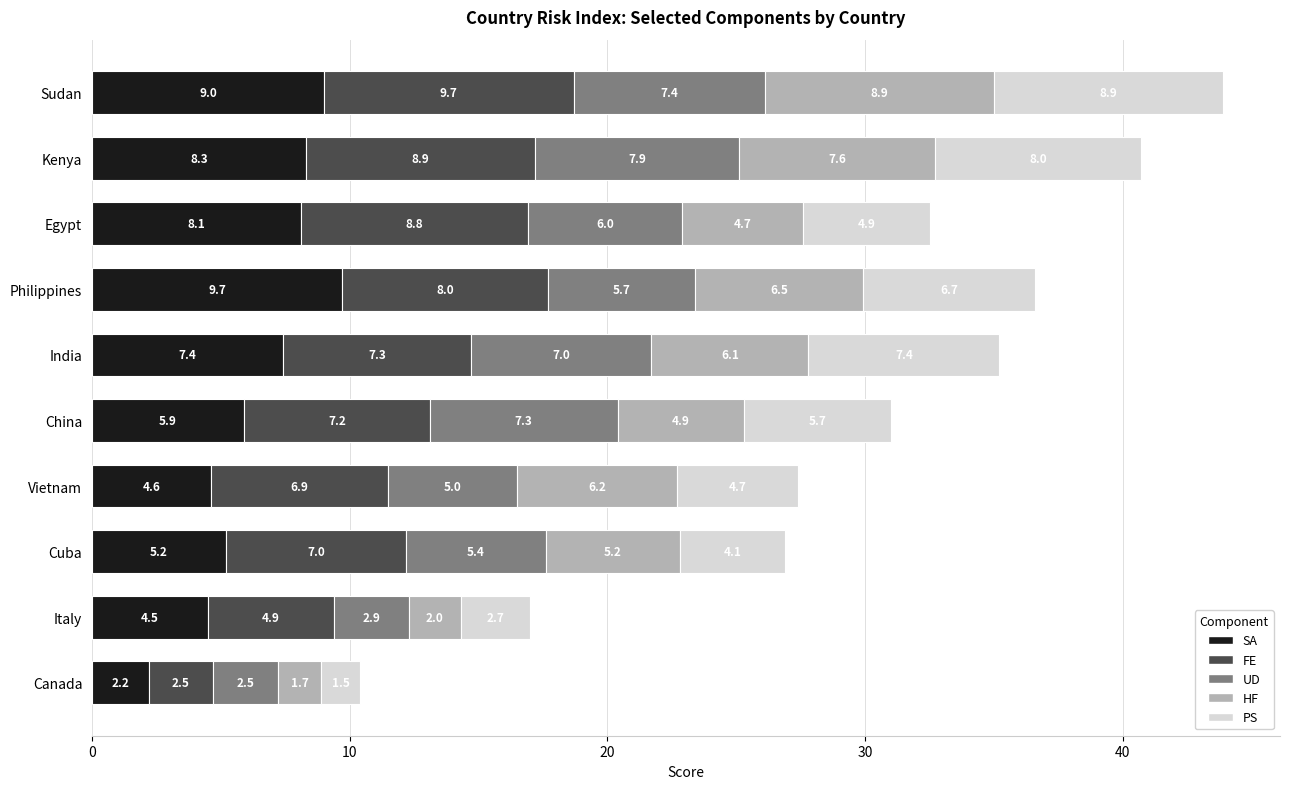

Count the number of categories in the chart.

10